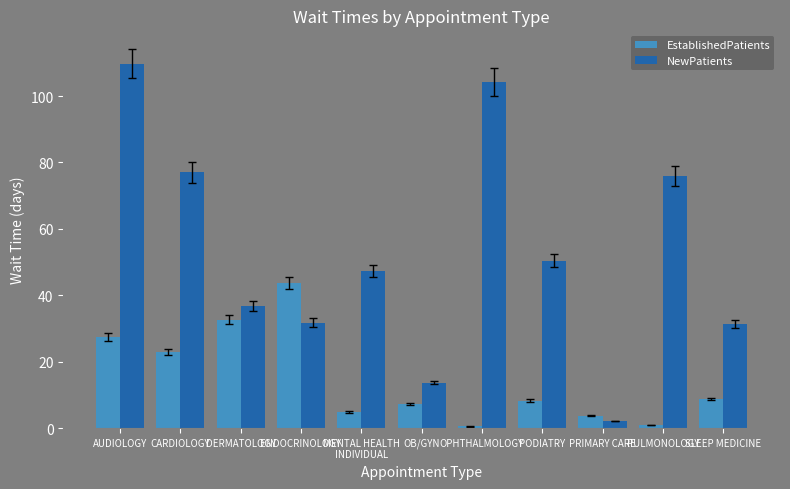

What is the label of the 1st bar from the left?

AUDIOLOGY